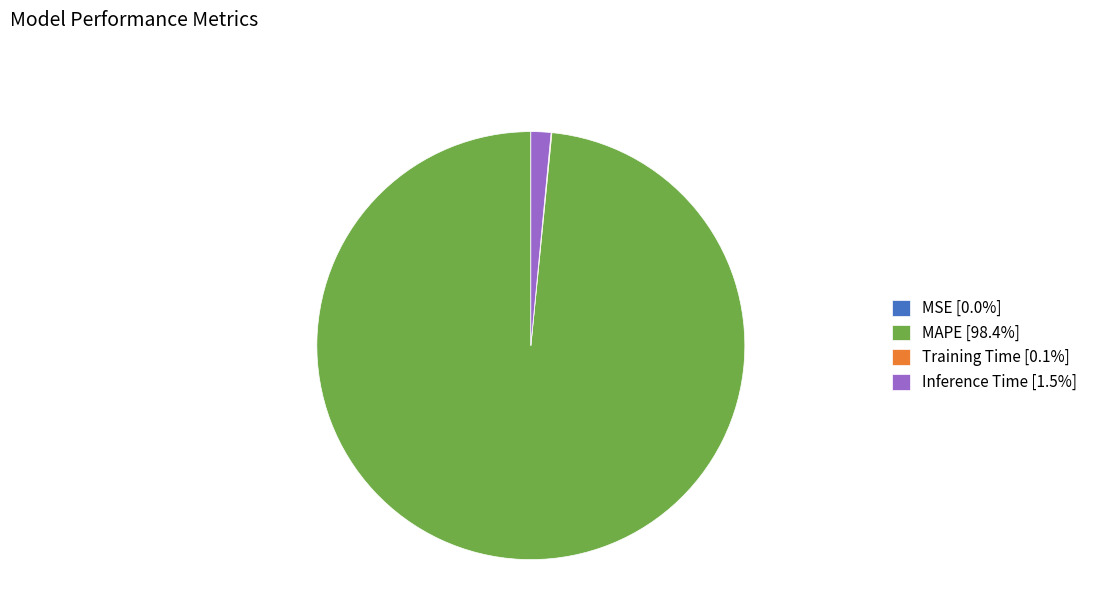

Which category accounts for the majority?

MAPE